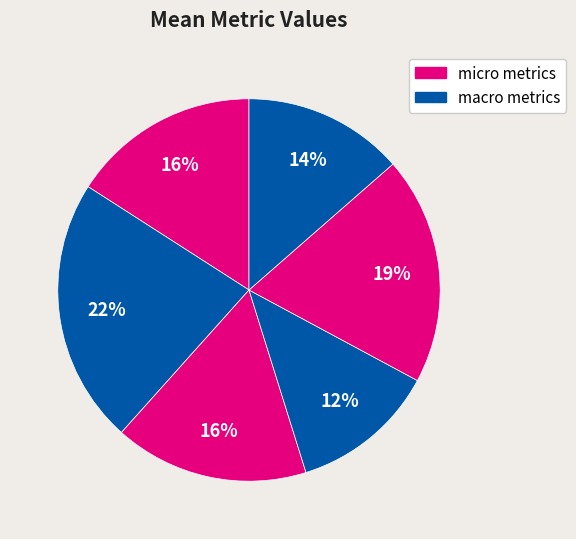

To the nearest percent, what is the average slice percentage?

17%